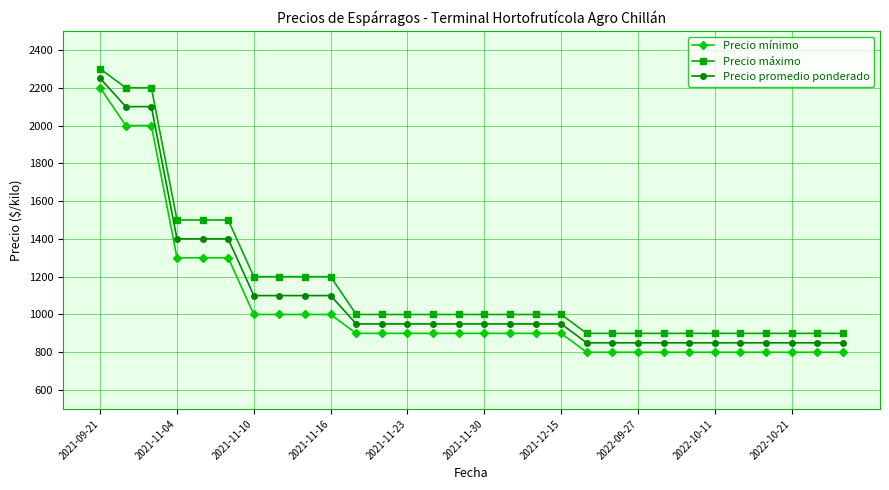

What is the lowest value of the Precio máximo series?

900